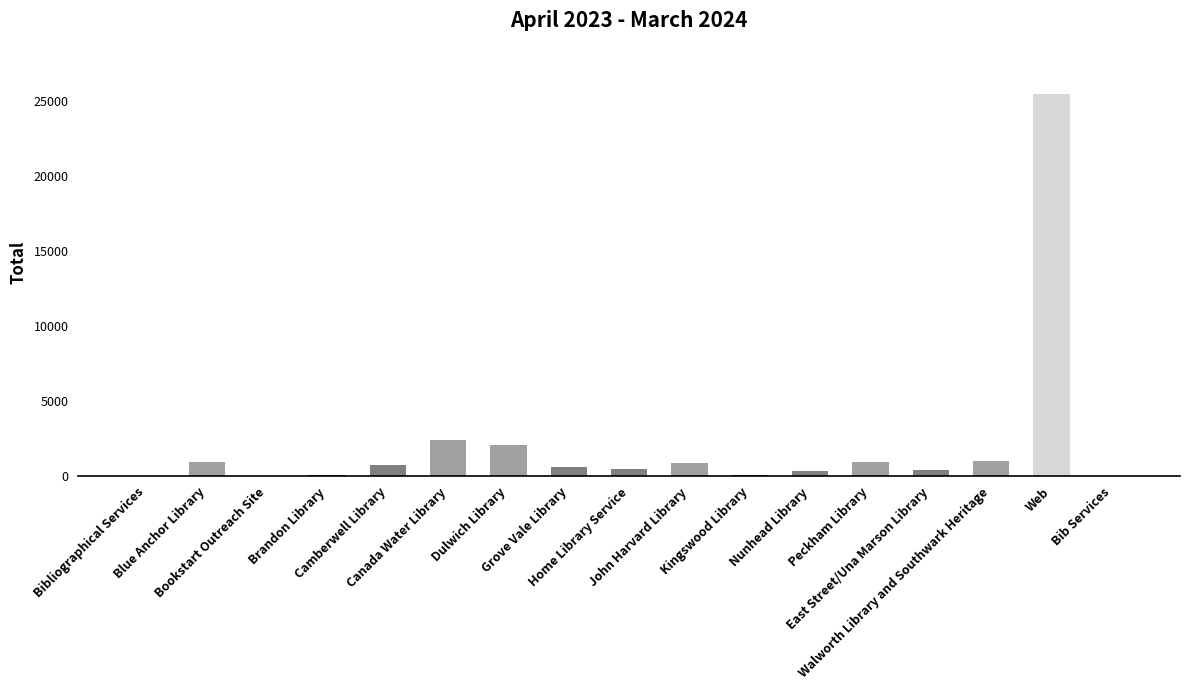

What is the ratio of the value at John Harvard Library to the value at Bib Services?

872.0